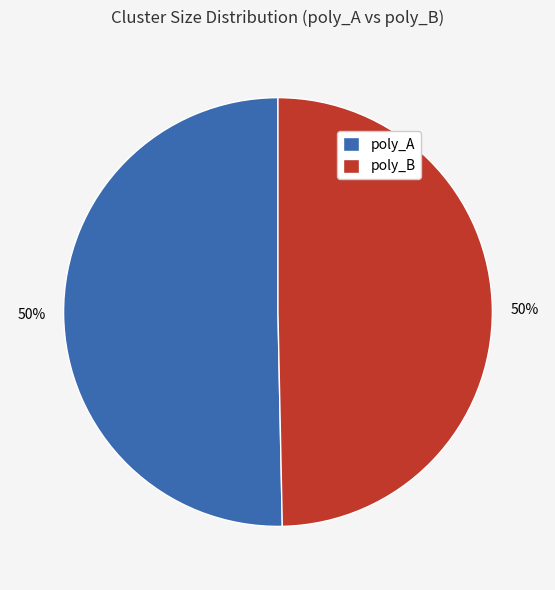

Combined, do poly_A and poly_B account for over 50%?

Yes